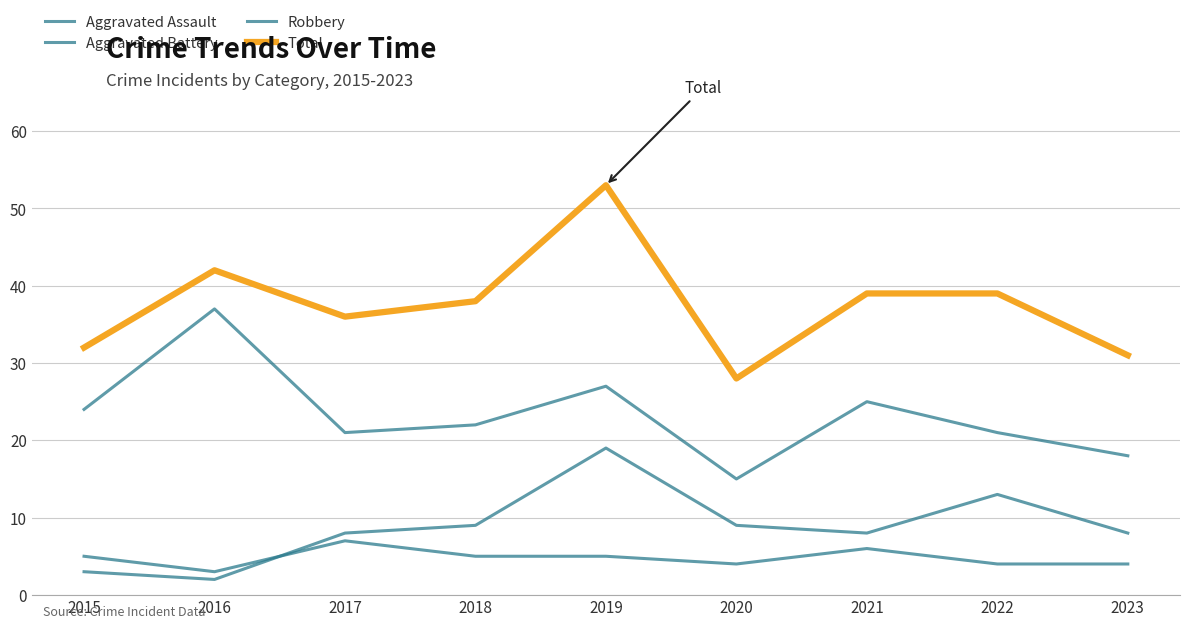

True or false: Aggravated Battery and Total cross at least once.

False